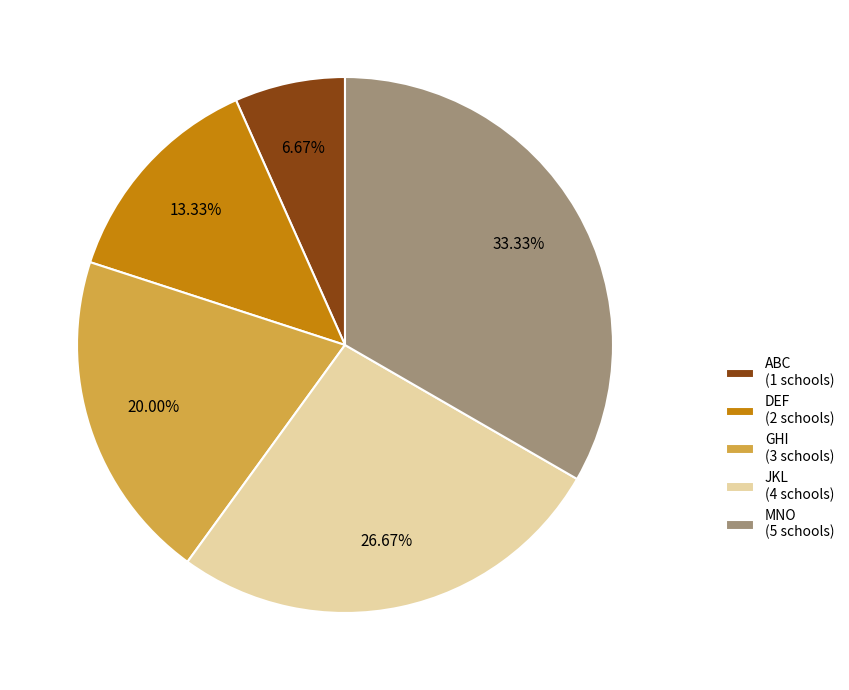

What is the total percentage of DEF and ABC?

20.0%